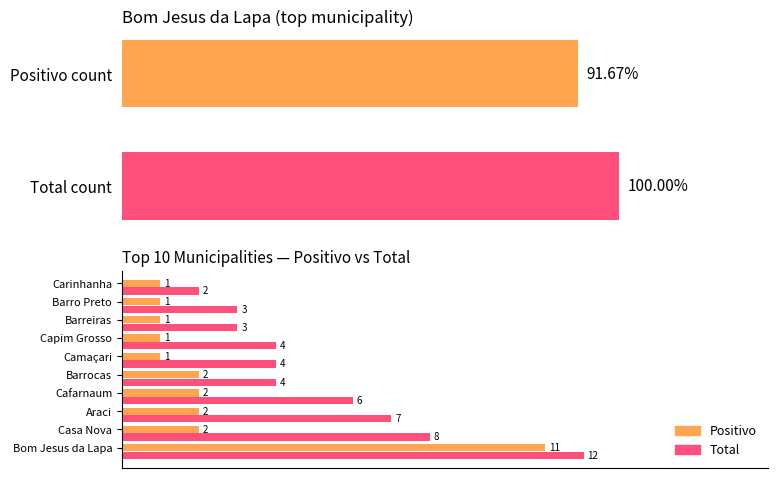

Reading right to left, what are all the values shown in this chart?

Positivo: 1	1	1	1	1	2	2	2	2	11
Total: 2	3	3	4	4	4	6	7	8	12